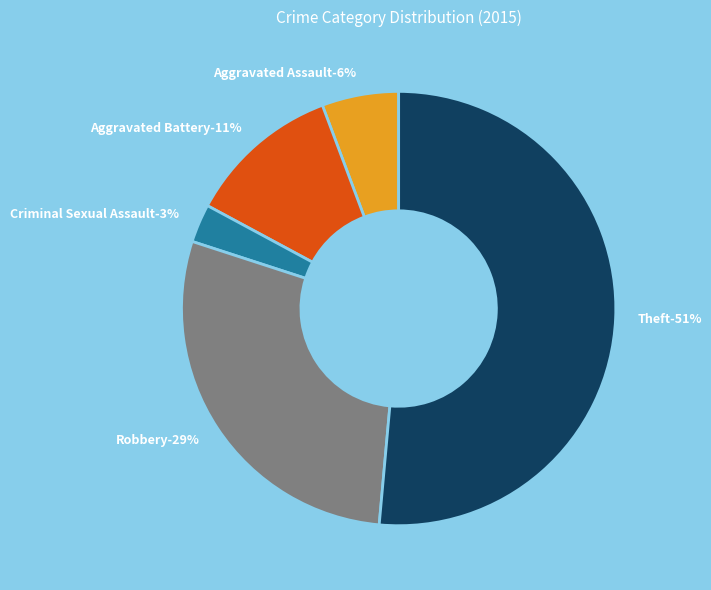

Count the number of slices in the pie.

5